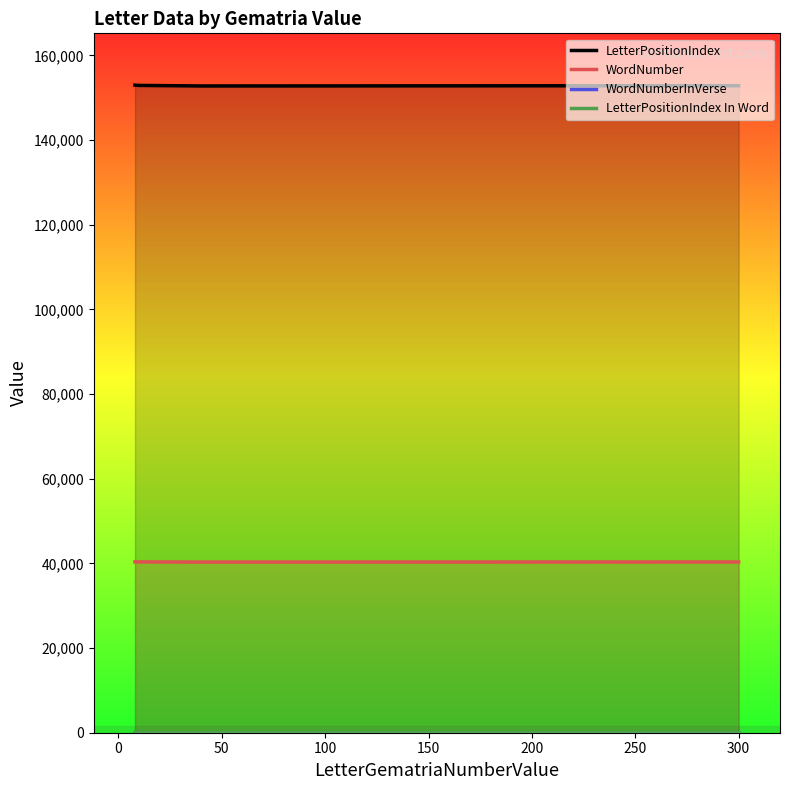

What is the minimum value for LetterPositionIndex?

152783